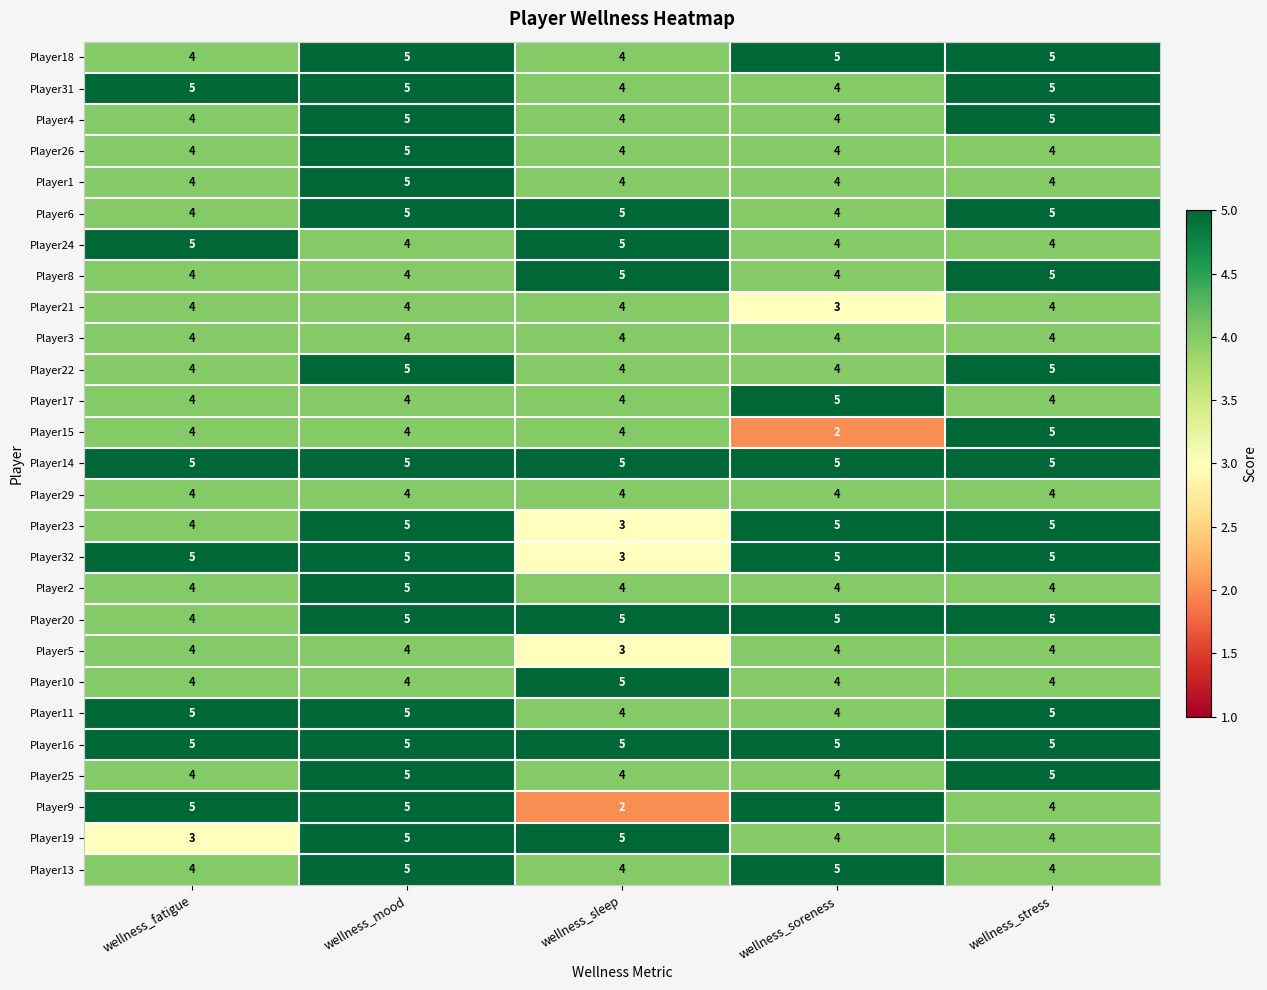

Which series changed the most between wellness_soreness and wellness_stress?

Player15